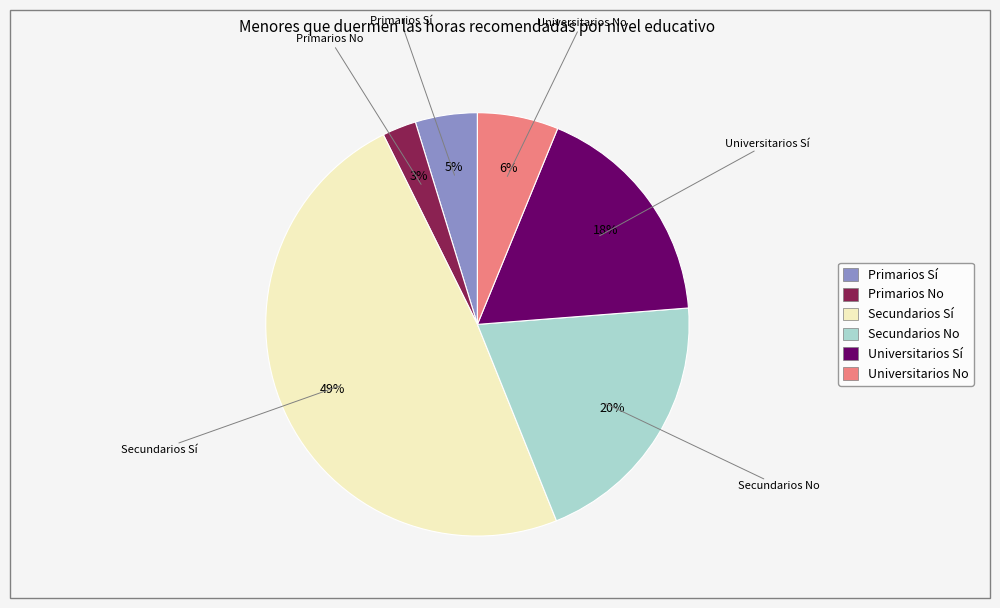

Is Secundarios Sí the majority of the pie?

No